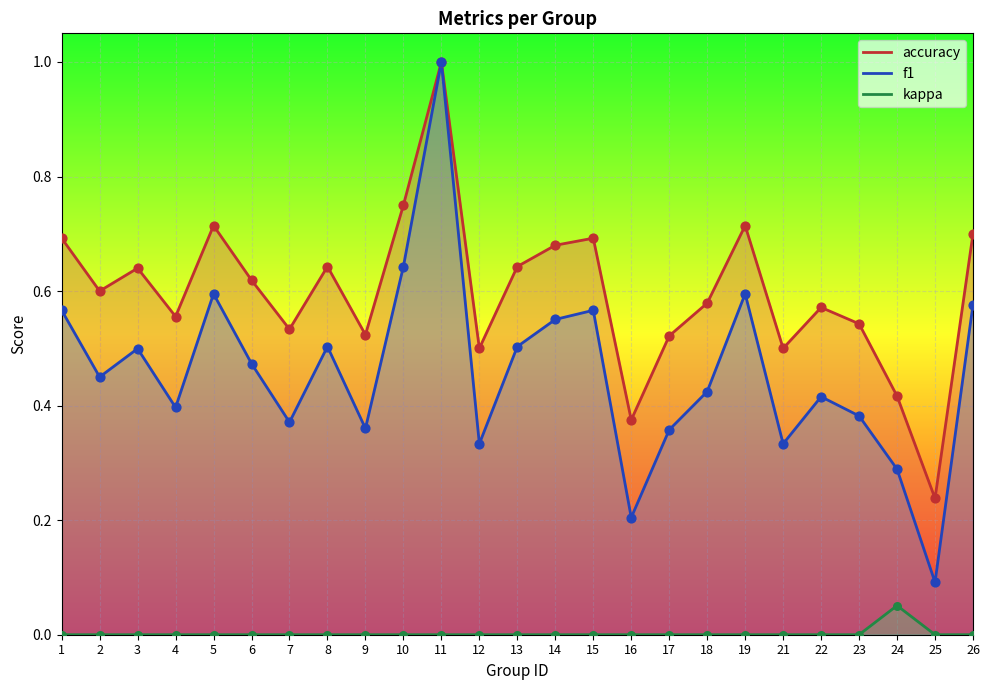

At which category is the sum across all series the highest?

11